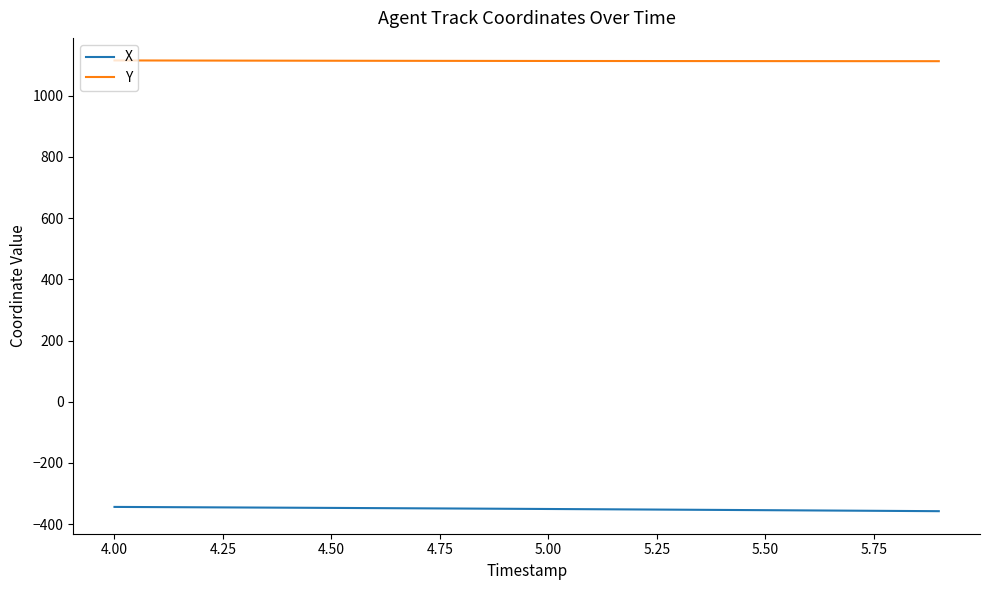

True or false: Y and X intersect in this chart.

False